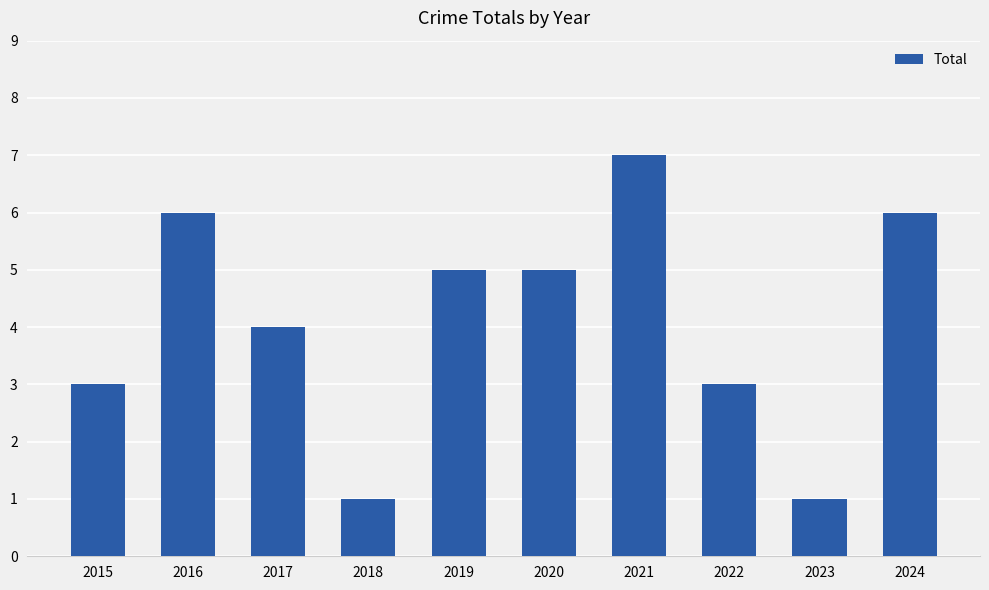

Where does the data first go above 5?

2016